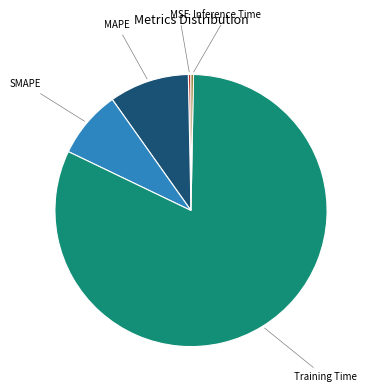

Does any single category account for the majority?

Yes